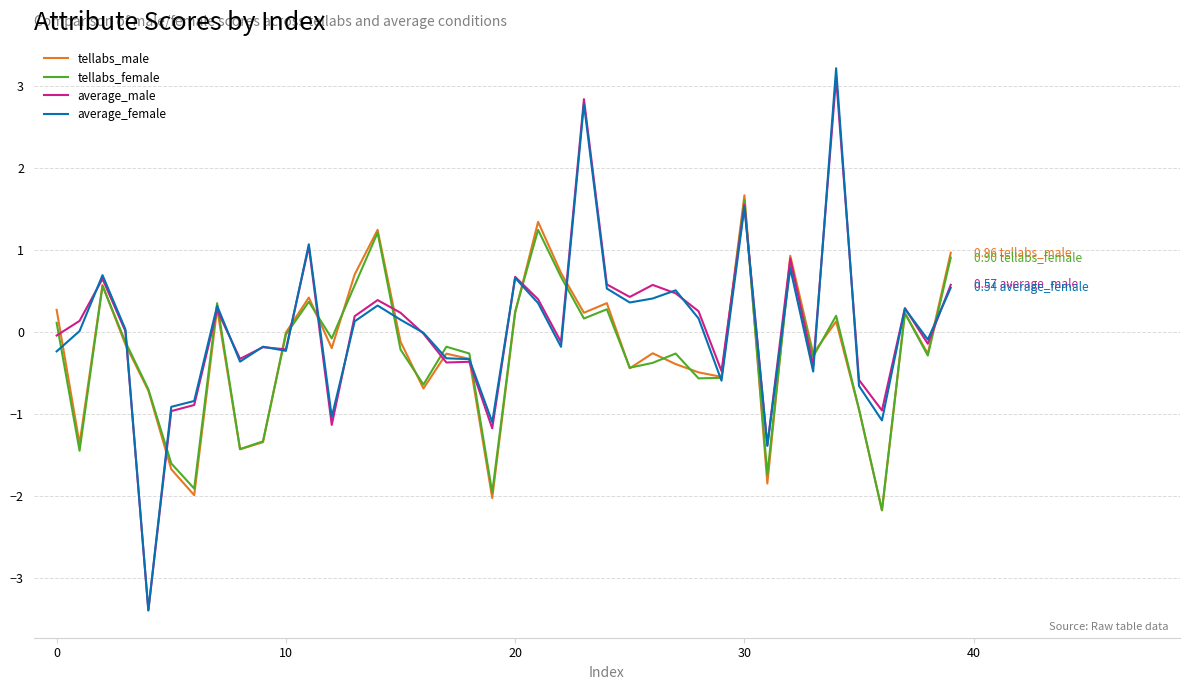

Which series has the widest spread of values?

average_female